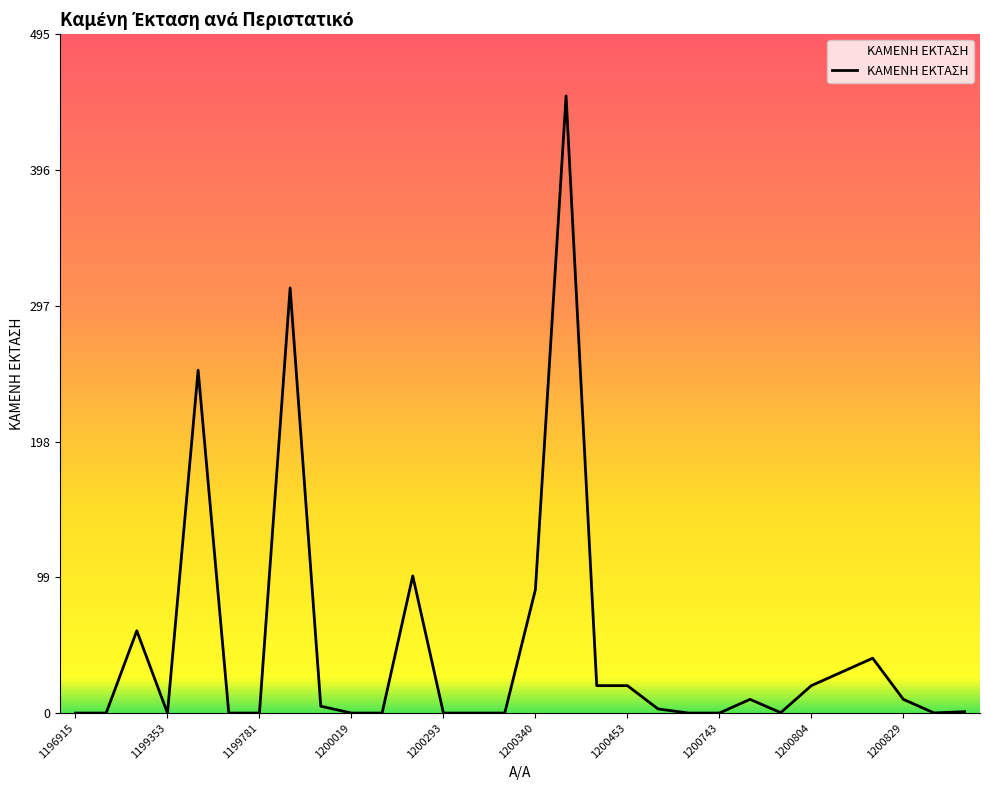

What is the difference between the second highest and second lowest values?

310.0